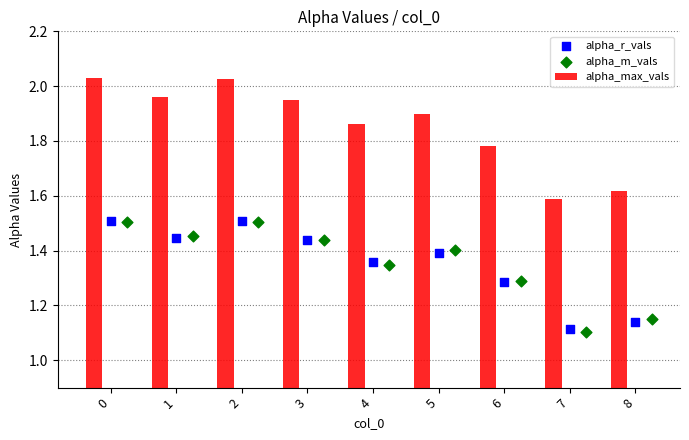

What are all the series names shown in the legend?

alpha_max_vals, alpha_r_vals, alpha_m_vals